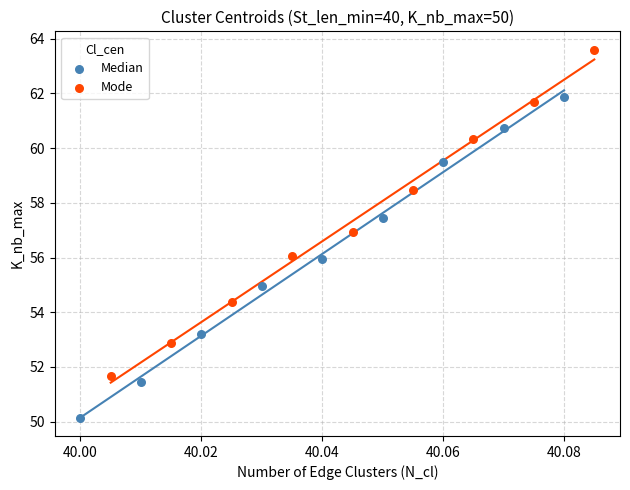

What are all the series names shown in the legend?

Median, Mode